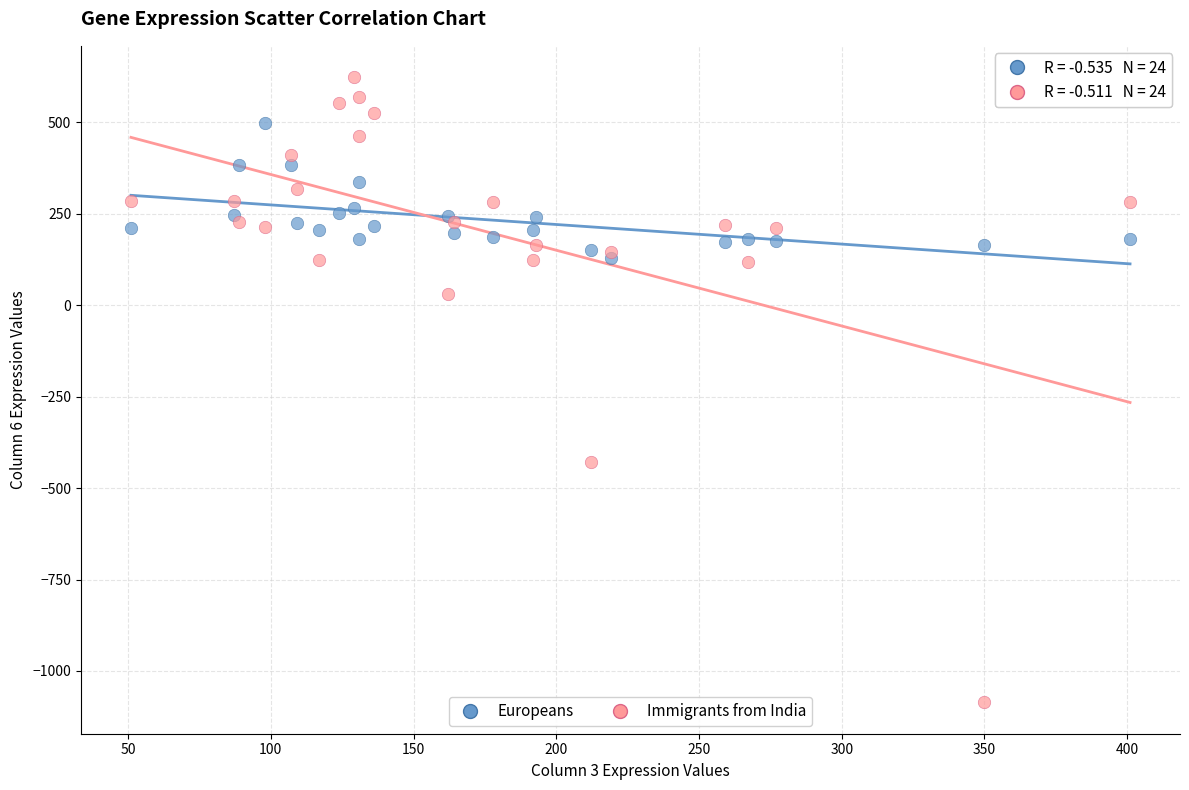

Which series has the widest spread of Y values?

Immigrants from India